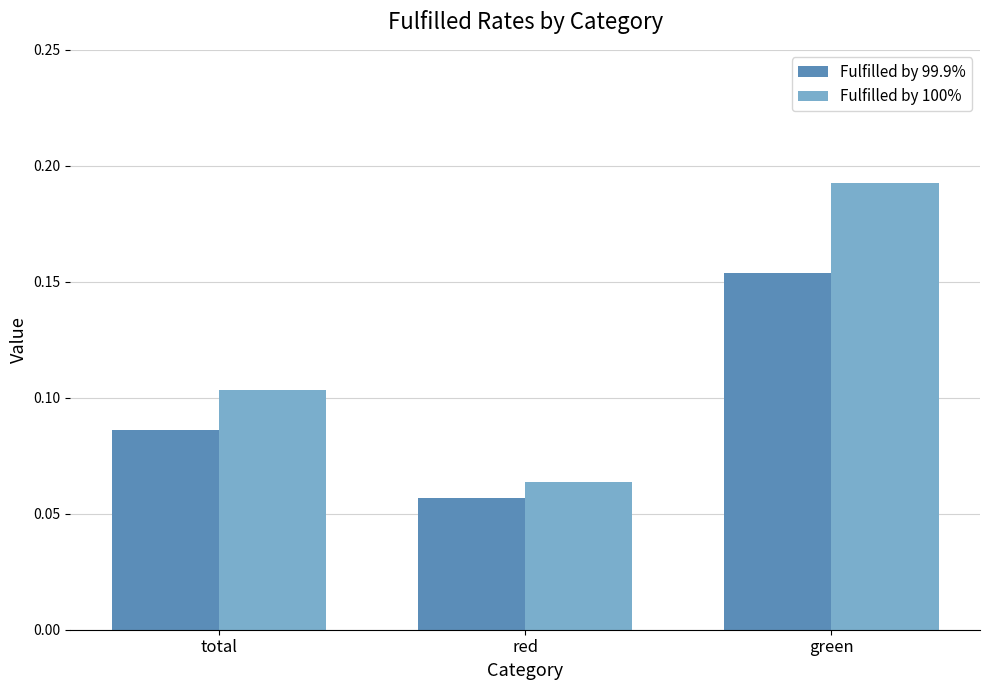

Which series has the widest spread of values?

Fulfilled by 100%